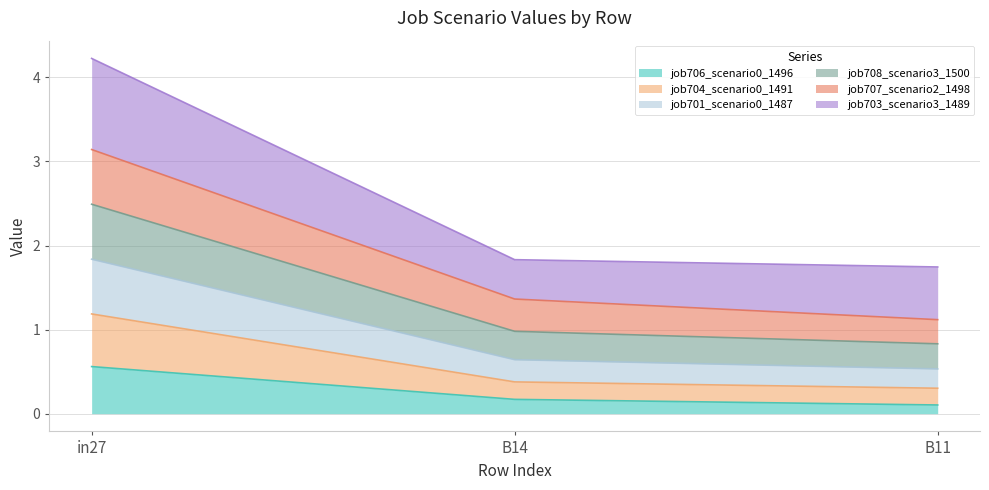

Where is job708_scenario3_1500 nearest to the value 1?

B14